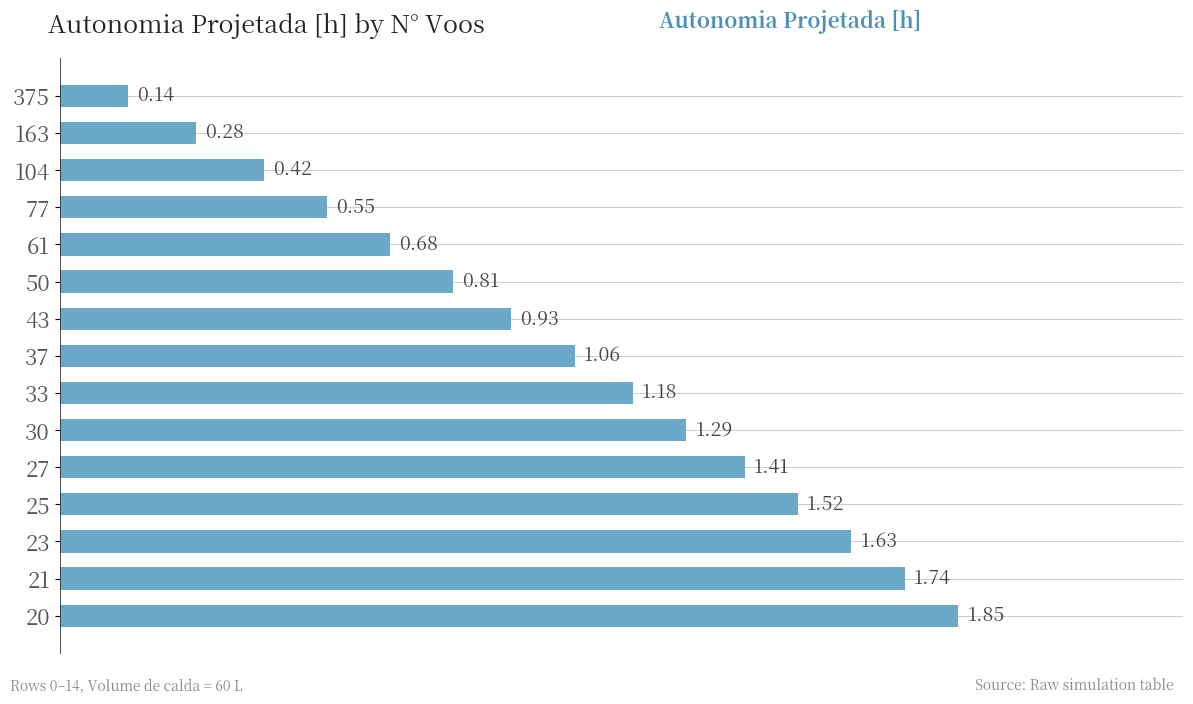

What is the change in value from 25 to 21?

+0.2